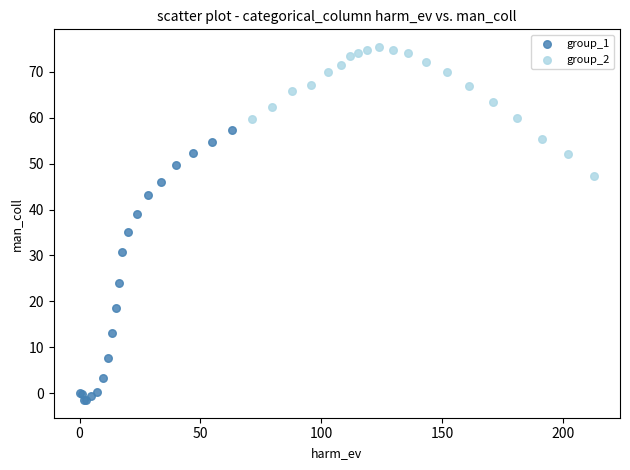

What are all the series names shown in the legend?

group_1, group_2